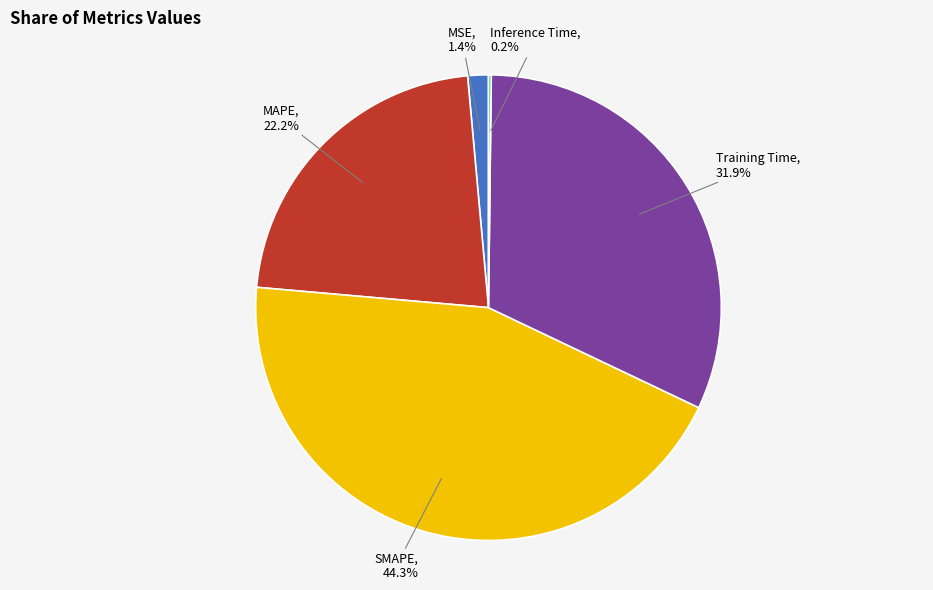

Is there any slice that represents more than half of the pie?

No